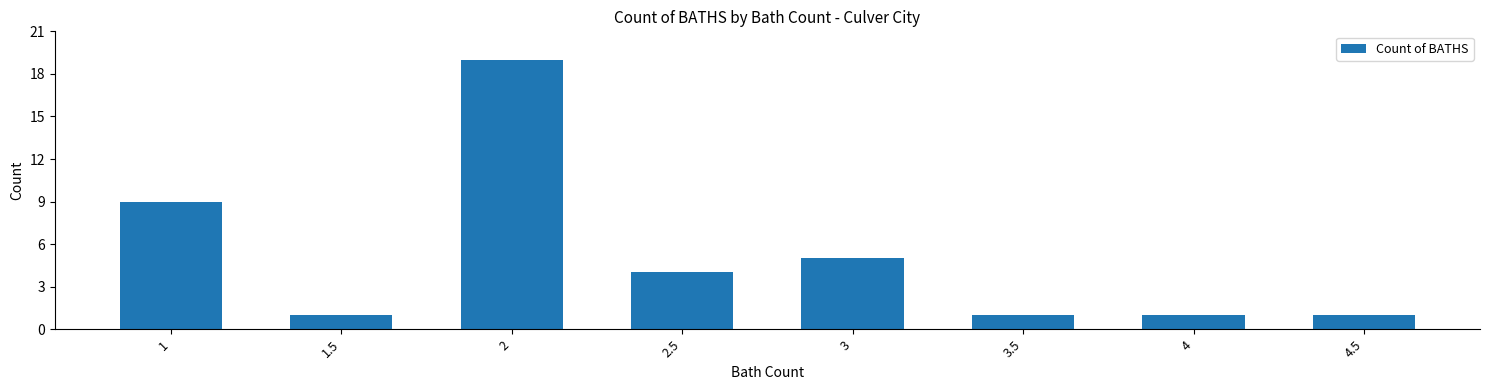

What position from the right is 3?

4